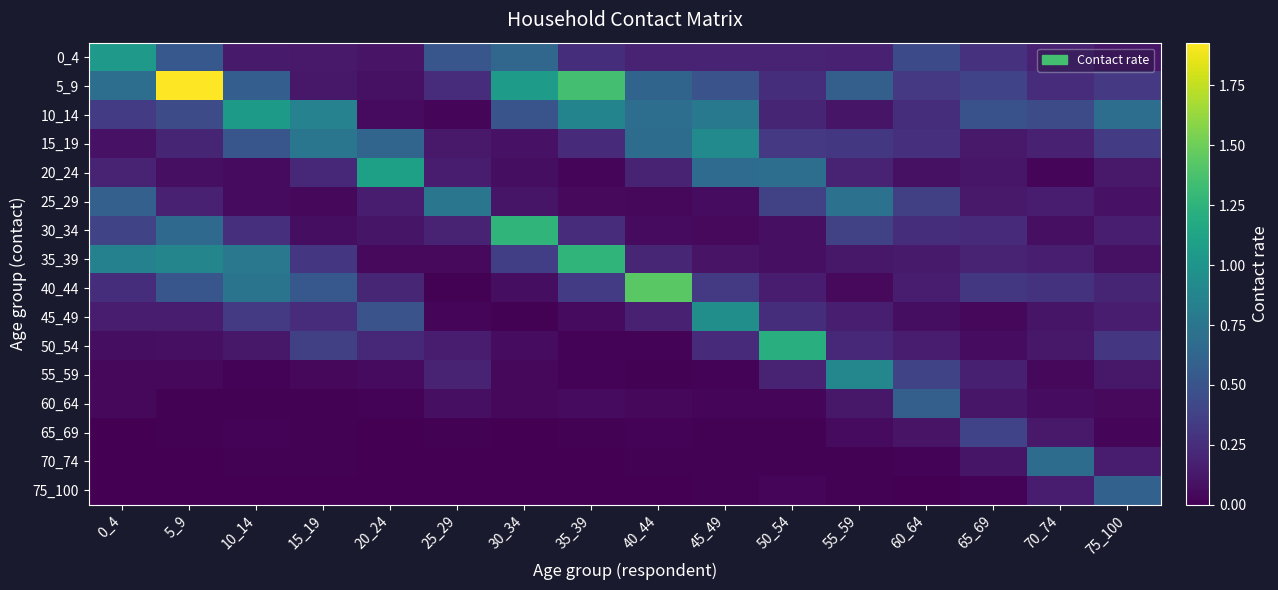

Which series has the largest total across all categories?

5_9